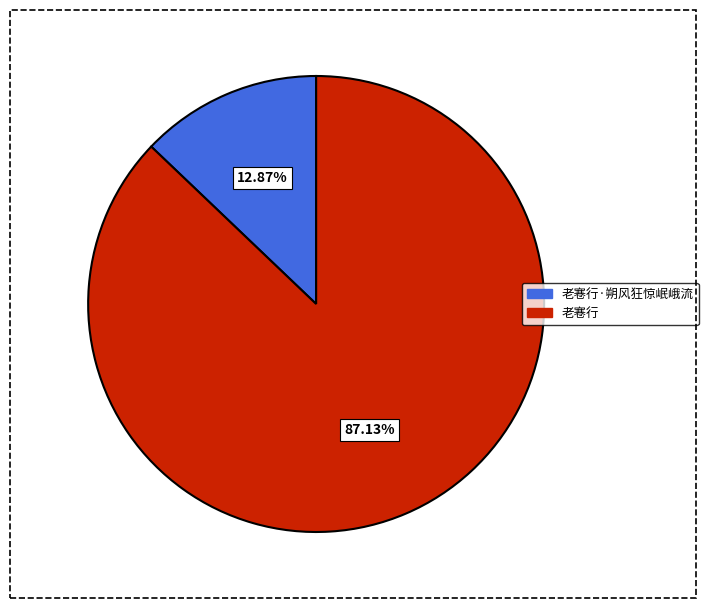

What percentage do 老寋行 and 老寋行·朔风狂惊岷峨流 together represent?

100.0%